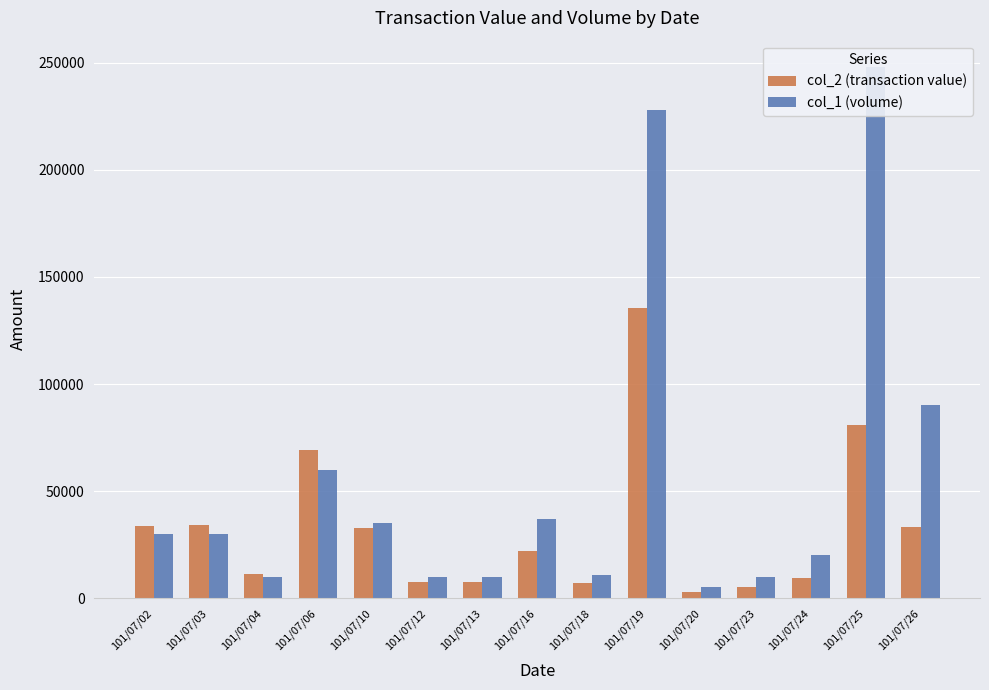

The col_2 (transaction value) series shows 92618 at 101/07/06. True or false?

False